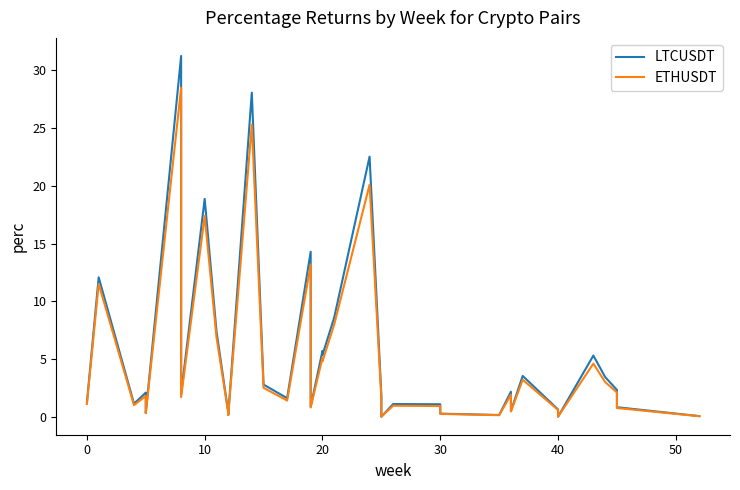

Reading left to right, what are all the values shown in this chart?

LTCUSDT: 1.2	12.1	1.1	2.1	0.3	31.3	2.0	18.9	7.4	0.4	0.3	0.2	28.1	2.8	1.6	14.3	0.9	5.7	5.3	8.6	22.5	1.8	0.0	1.1	1.1	0.3	0.1	2.2	1.5	0.5	3.5	0.6	0.2	0.0	0.0	5.3	3.4	2.3	0.8	0.0
ETHUSDT: 1.1	11.5	1.0	1.8	0.3	28.5	1.7	17.4	6.9	0.3	0.2	0.1	25.3	2.5	1.4	13.2	0.8	5.1	4.8	8.0	20.1	1.6	0.0	0.9	0.9	0.2	0.1	1.9	1.3	0.5	3.2	0.6	0.2	0.0	0.0	4.6	3.0	2.1	0.8	0.0